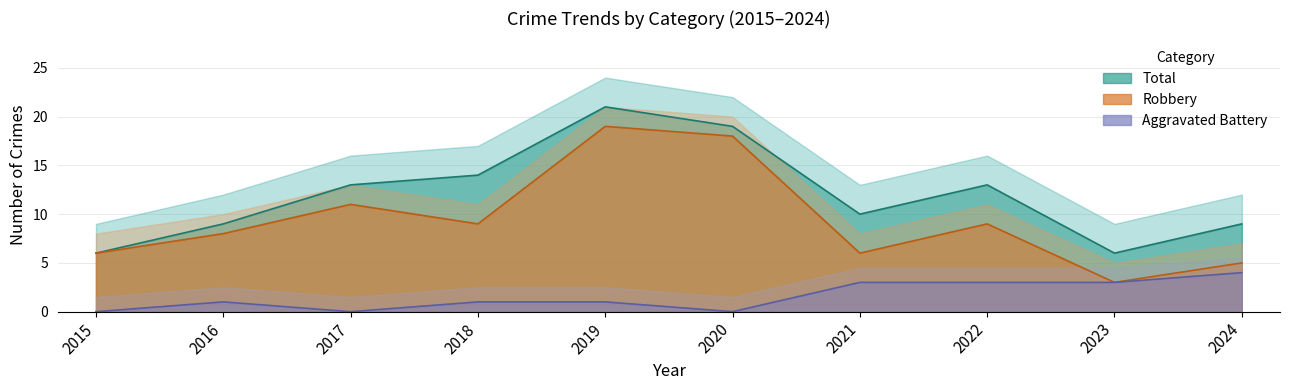

The Aggravated Battery series shows 3 at 2021. True or false?

True